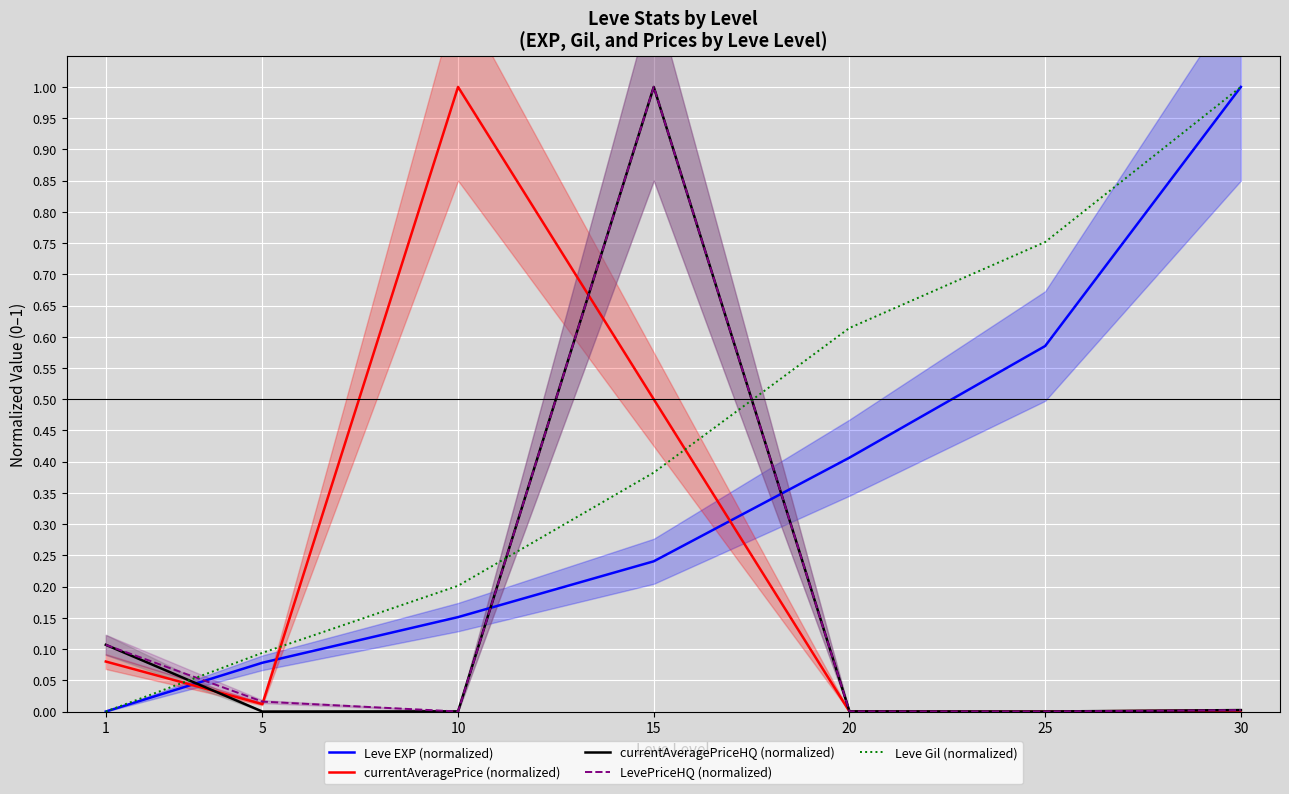

True or false: Leve EXP (normalized) and LevePriceHQ (normalized) intersect in this chart.

True